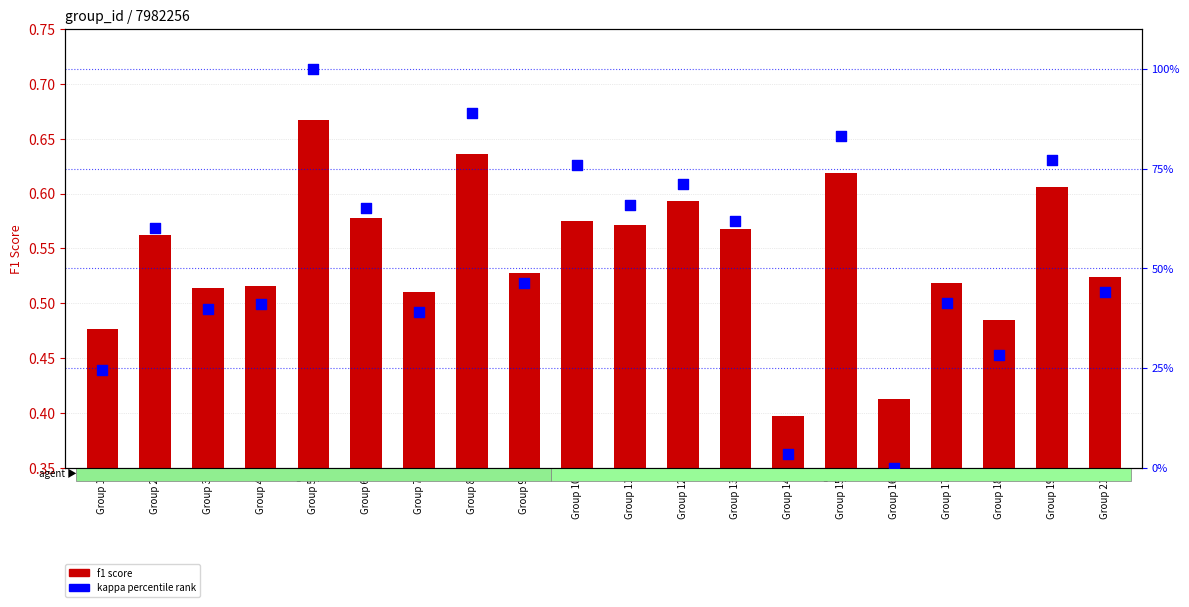

What are all the series names shown in the legend?

f1 score, kappa percentile rank